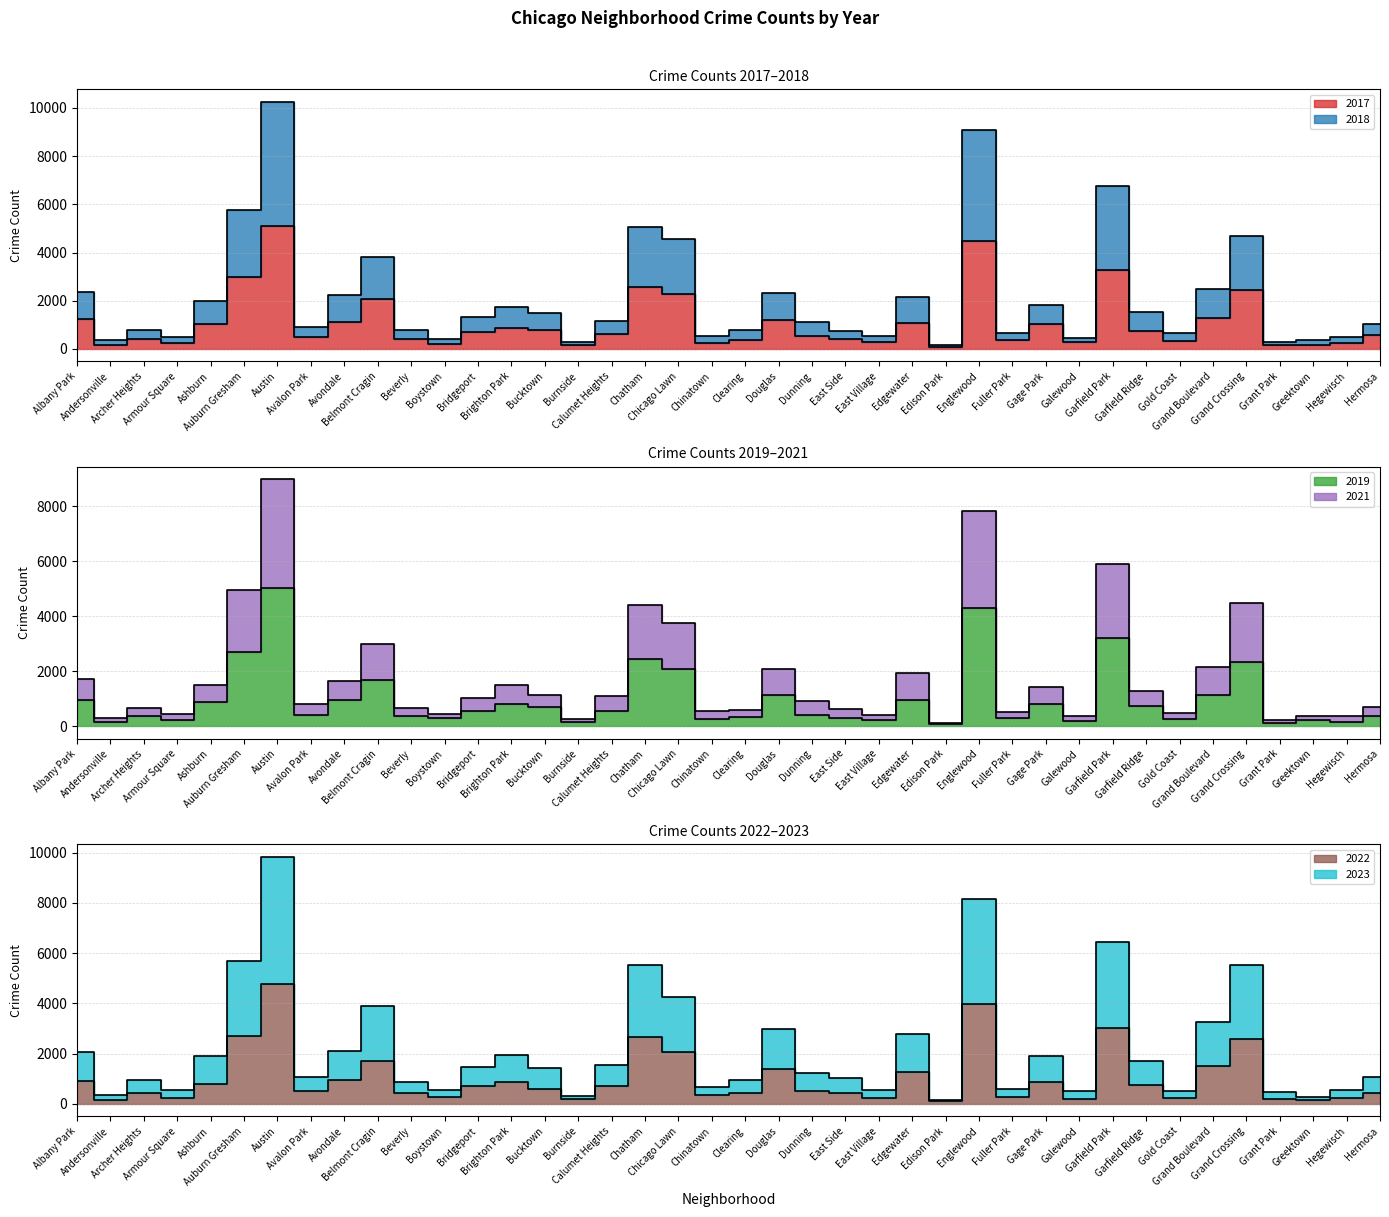

At Calumet Heights, list the series in order from largest to smallest.

2023, 2018, 2021, 2022, 2017, 2019